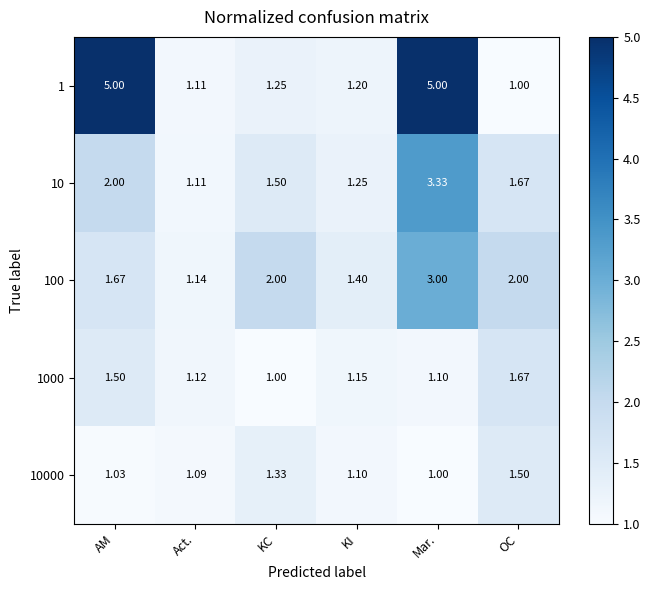

At which category is the sum across all series the highest?

Mar.